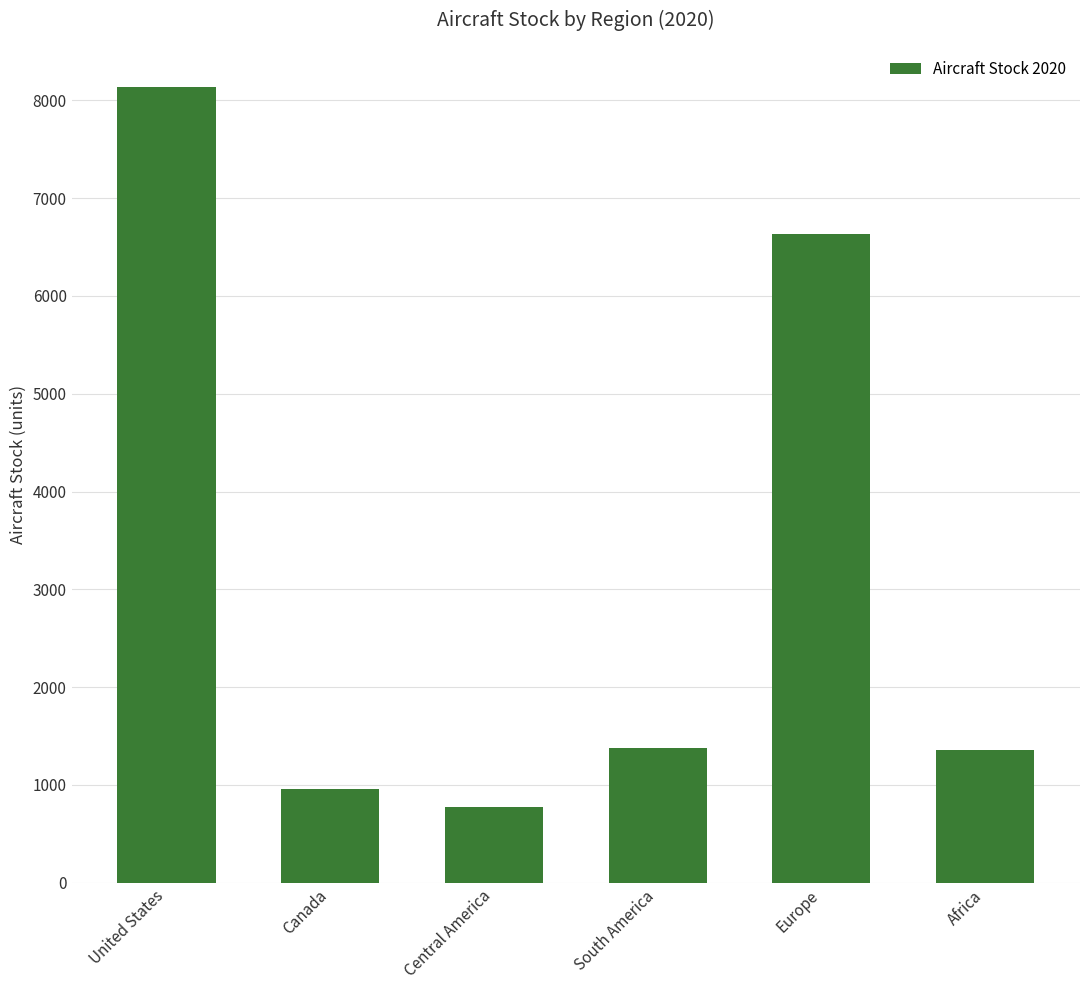

Read the value at Central America.

774.6